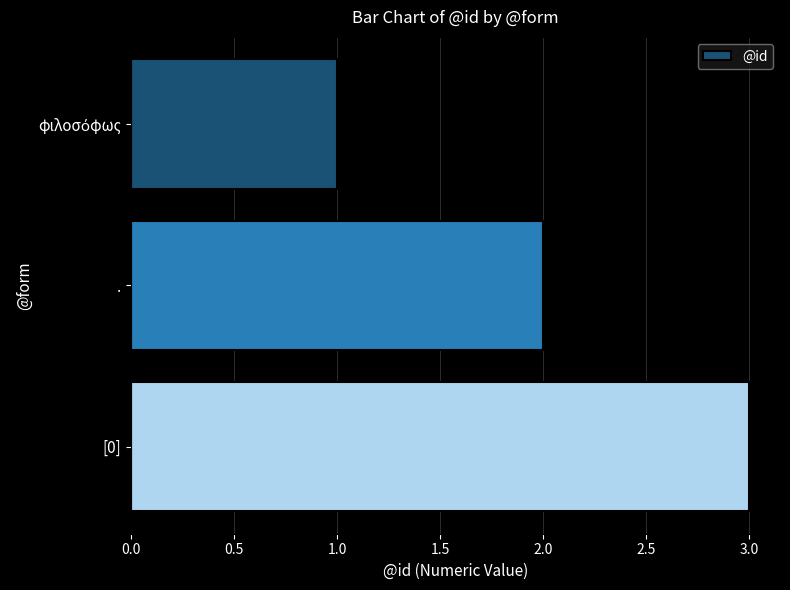

What is the sum of all values?

6